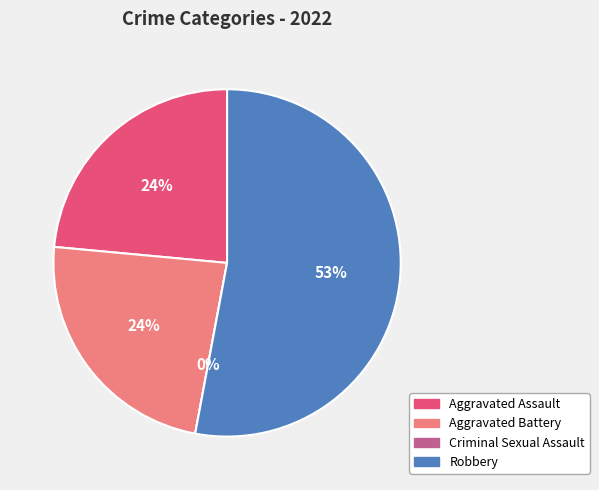

How much of the chart is everything except Aggravated Battery?

76.5%